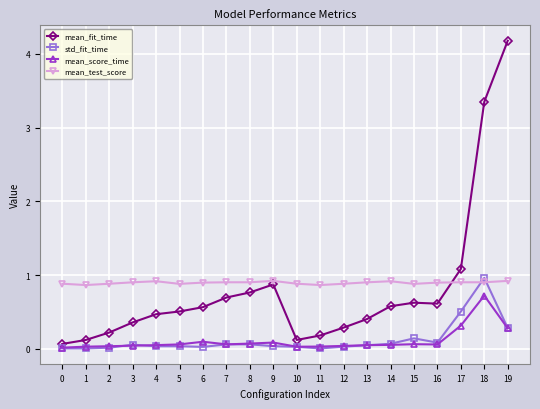

The mean_score_time series shows 0.1 at 9. True or false?

True